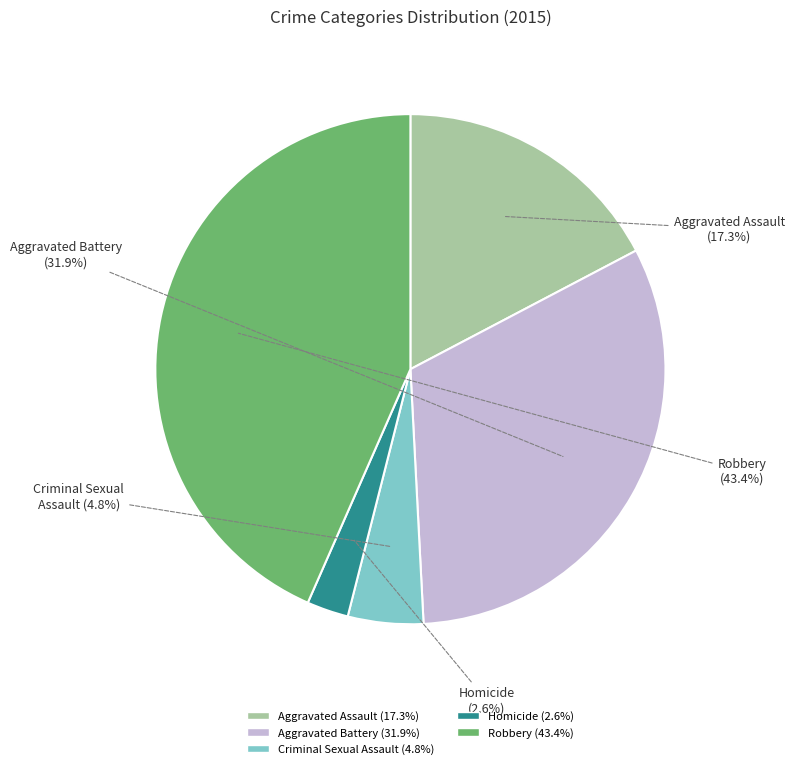

Rank the categories by value from highest to lowest.

Robbery, Aggravated Battery, Aggravated Assault, Criminal Sexual Assault, Homicide